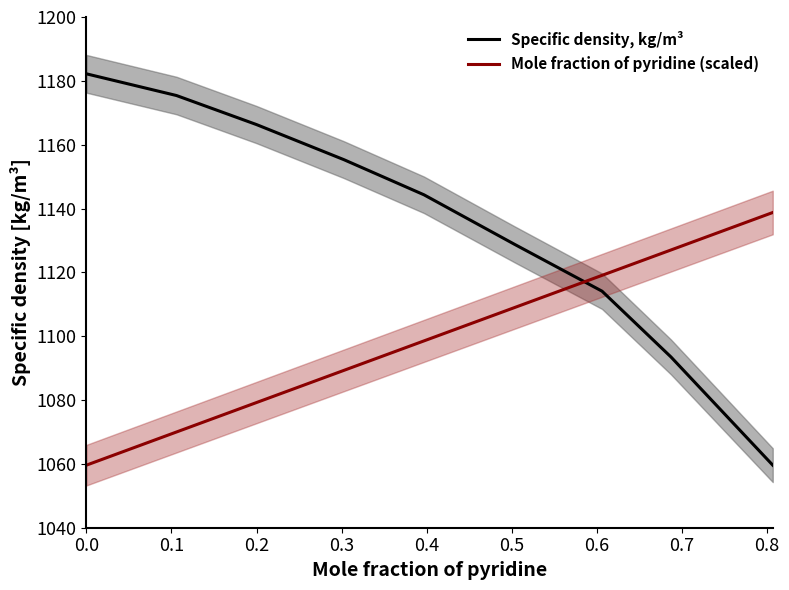

How many data points in Mole fraction of pyridine (scaled) are above 1098?

5